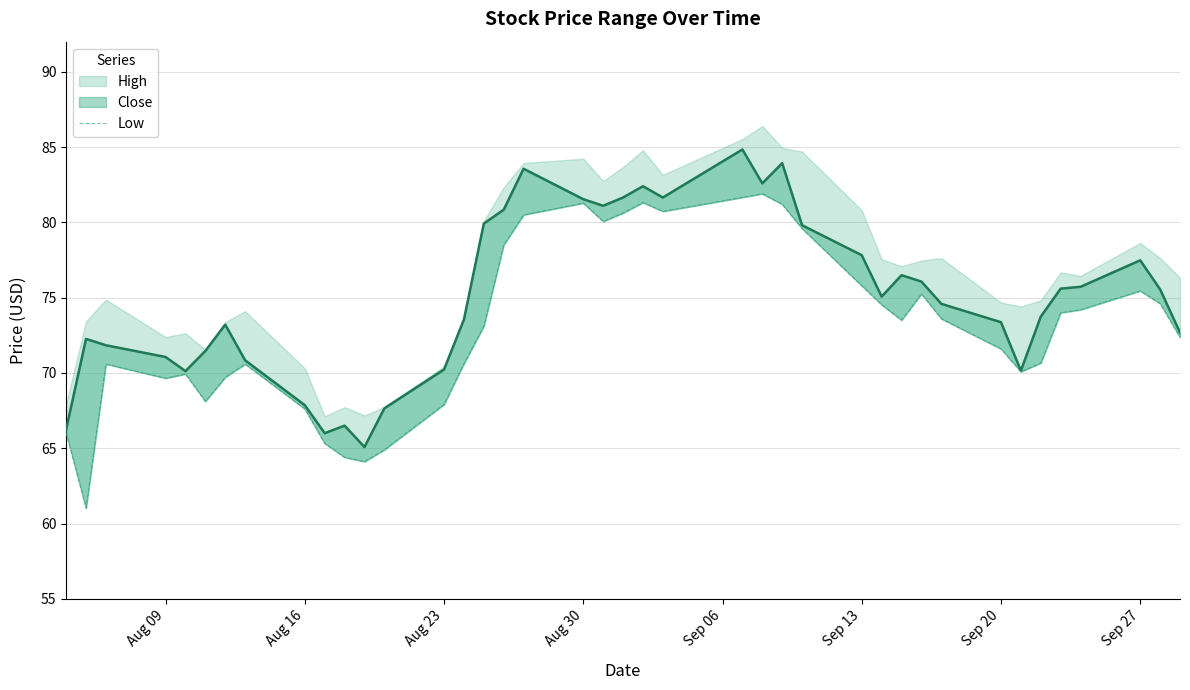

Does the chart display data point markers on the line(s)?

No